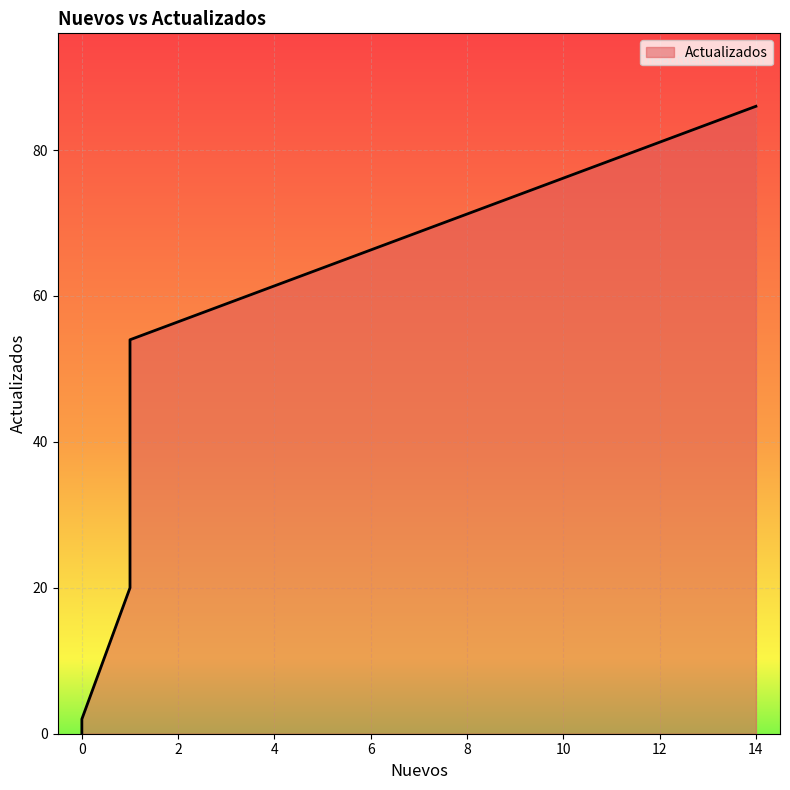

Does the chart display data point markers on the line(s)?

No